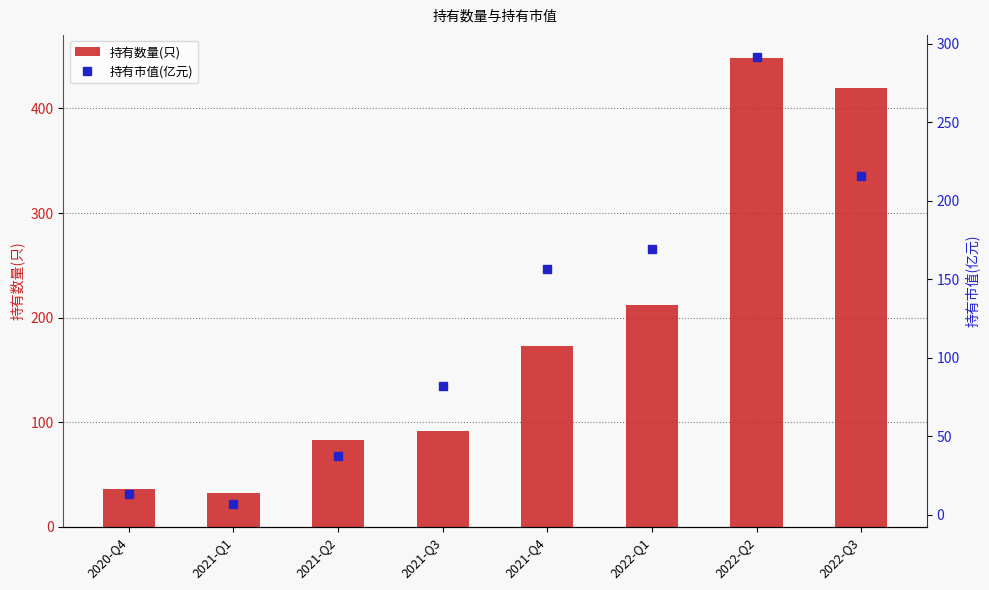

List the series in order of their overall mean, lowest first.

持有市值(亿元), 持有数量(只)